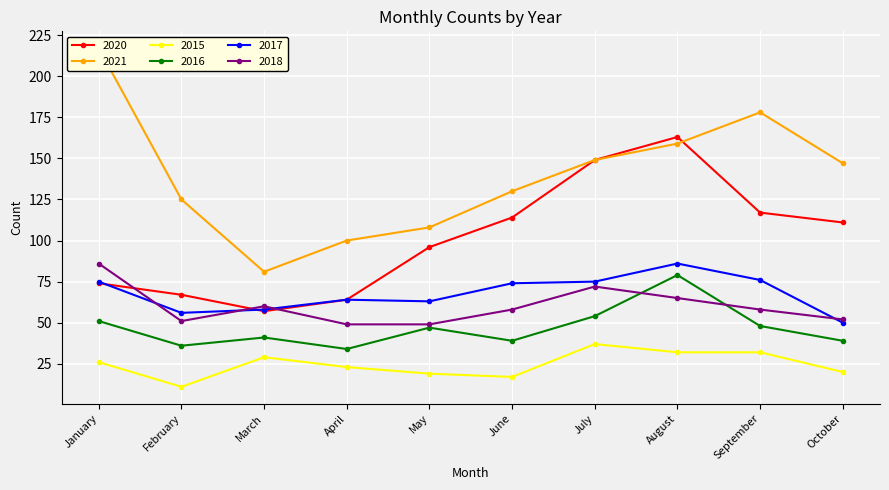

At which label does 2021 reach its minimum?

March